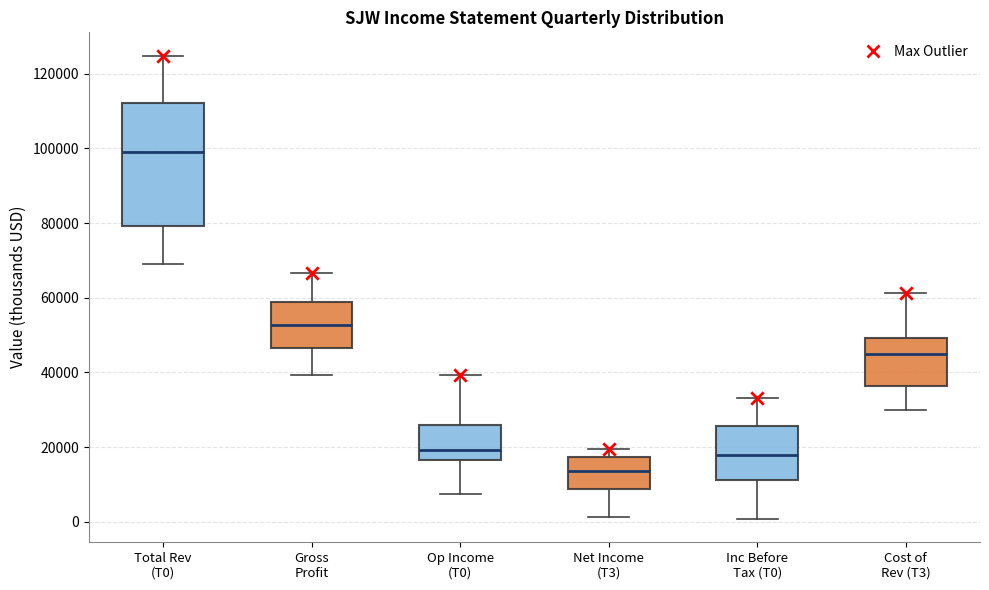

Reading left to right, read every box against the y-axis: the position of its median line, the range the box covers, and the ends of its whiskers. The values are not printed on the chart, so give them approximately, as read against the axis.

Total Rev (T0): median 100000, box 80000 to 112000, whiskers 70000 to 124000
Gross Profit: median 52000, box 46000 to 58000, whiskers 40000 to 66000
Op Income (T0): median 20000, box 16000 to 26000, whiskers 8000 to 40000
Net Income (T3): median 14000, box 8000 to 18000, whiskers 2000 to 20000
Inc Before Tax (T0): median 18000, box 12000 to 26000, whiskers 0 to 34000
Cost of Rev (T3): median 44000, box 36000 to 50000, whiskers 30000 to 62000